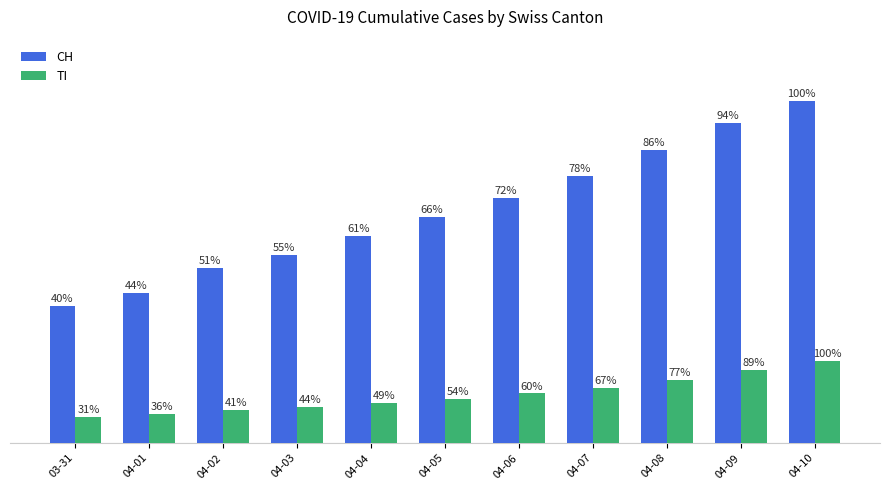

Are the bars grouped side by side (vs. stacked)?

Yes